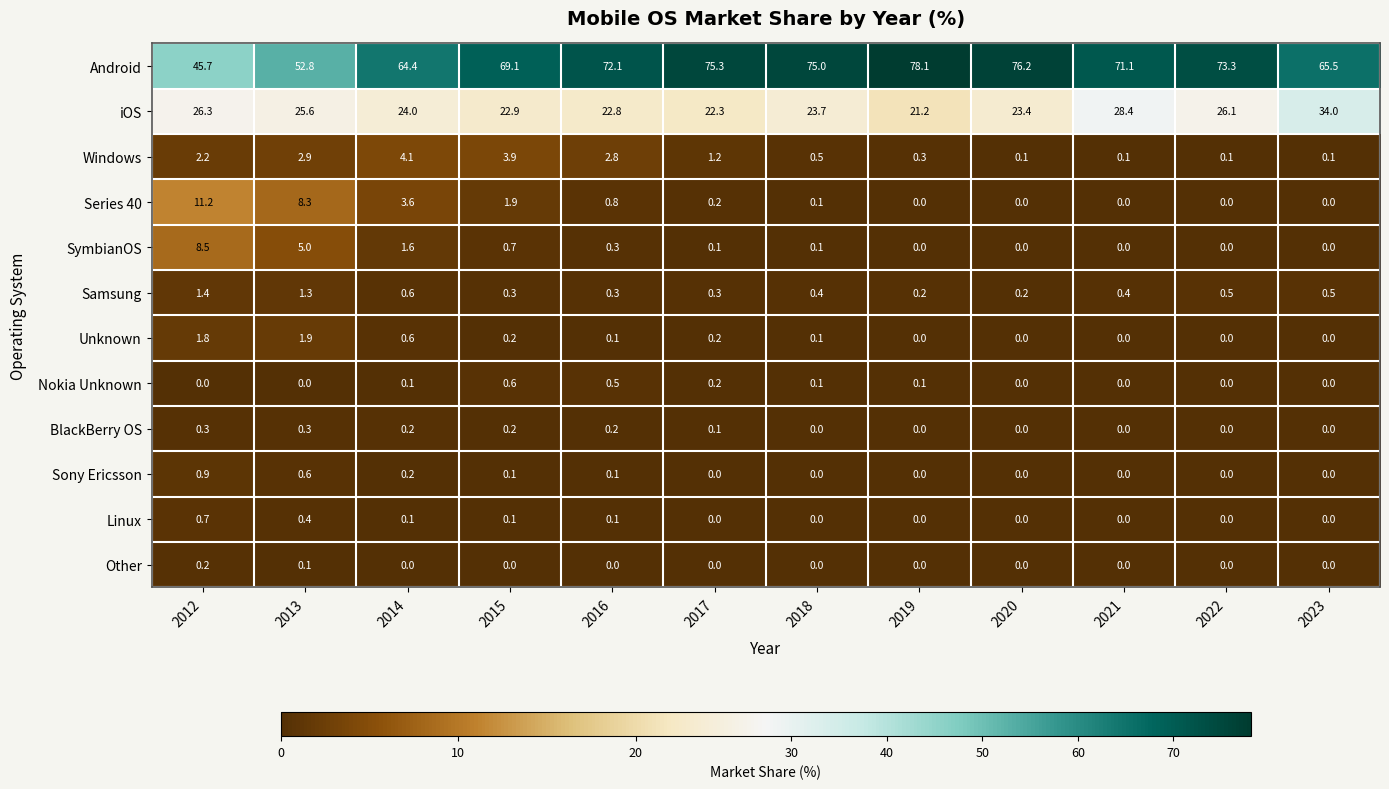

How many categories are shown in the chart?

12